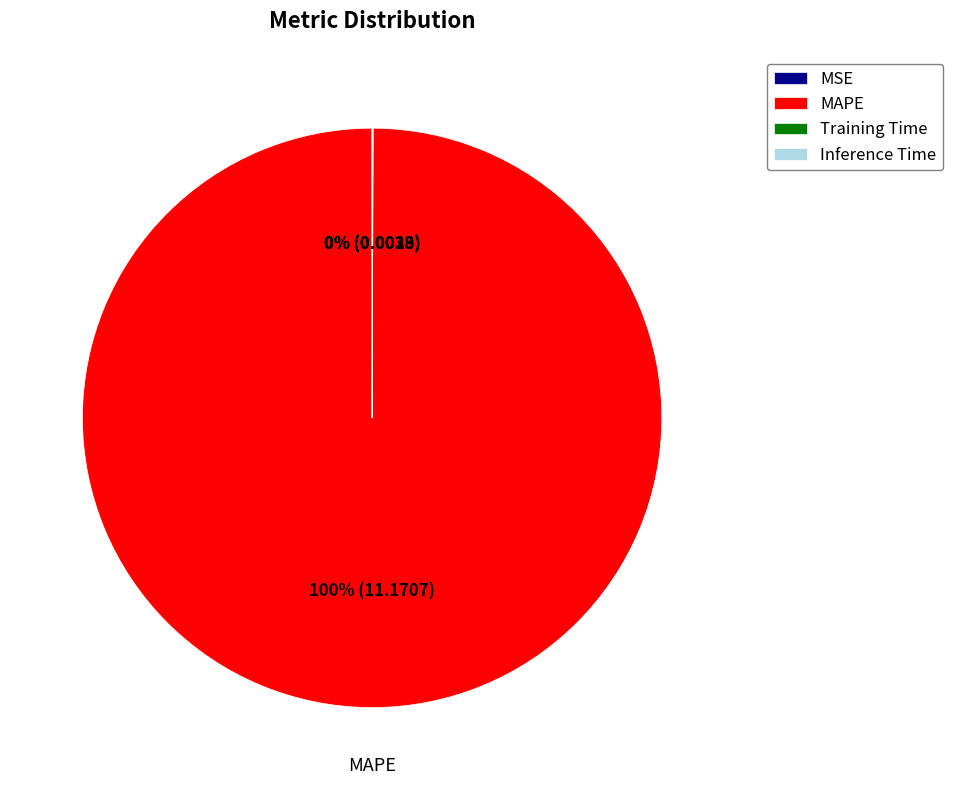

Is there any slice that represents more than half of the pie?

Yes